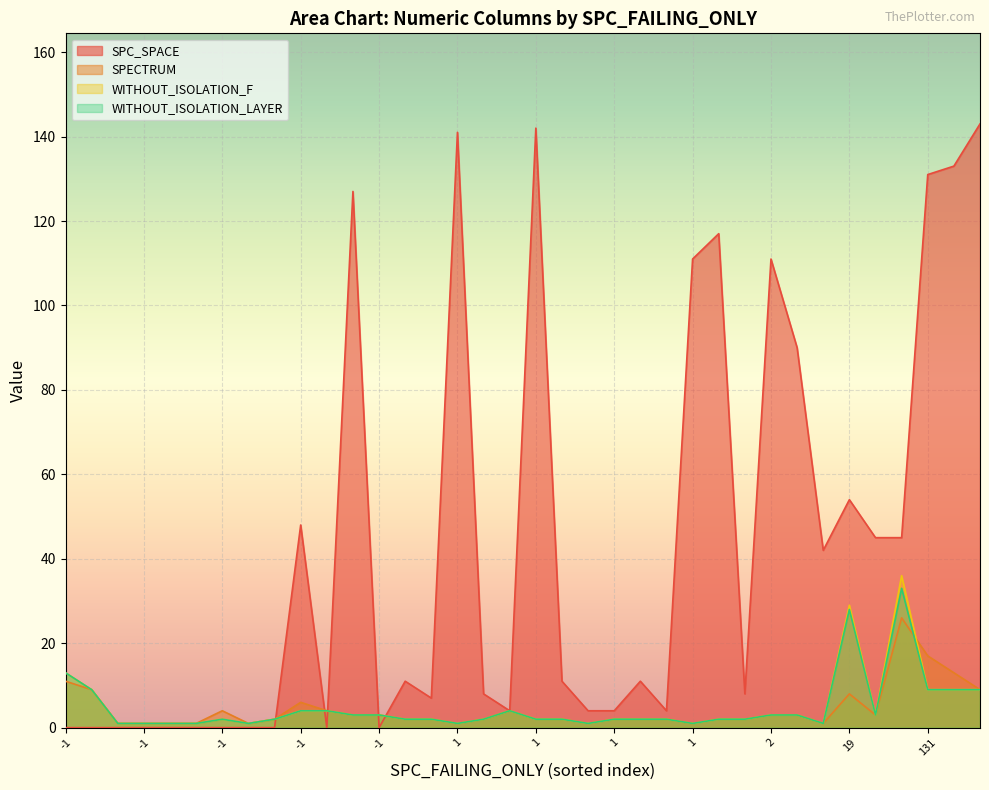

Which series changed the most between 20 and 30?

SPC_SPACE